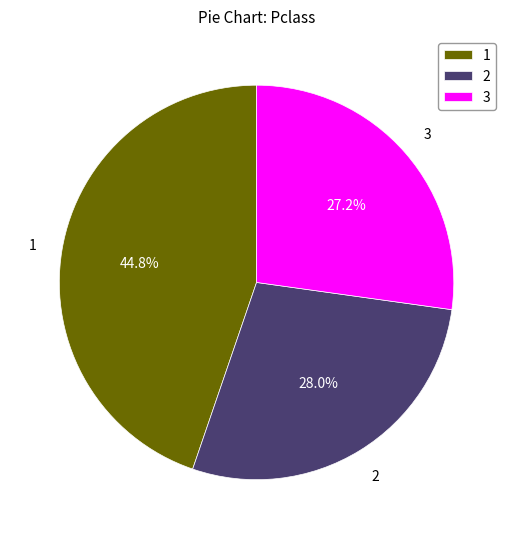

How many segments does this pie chart have?

3